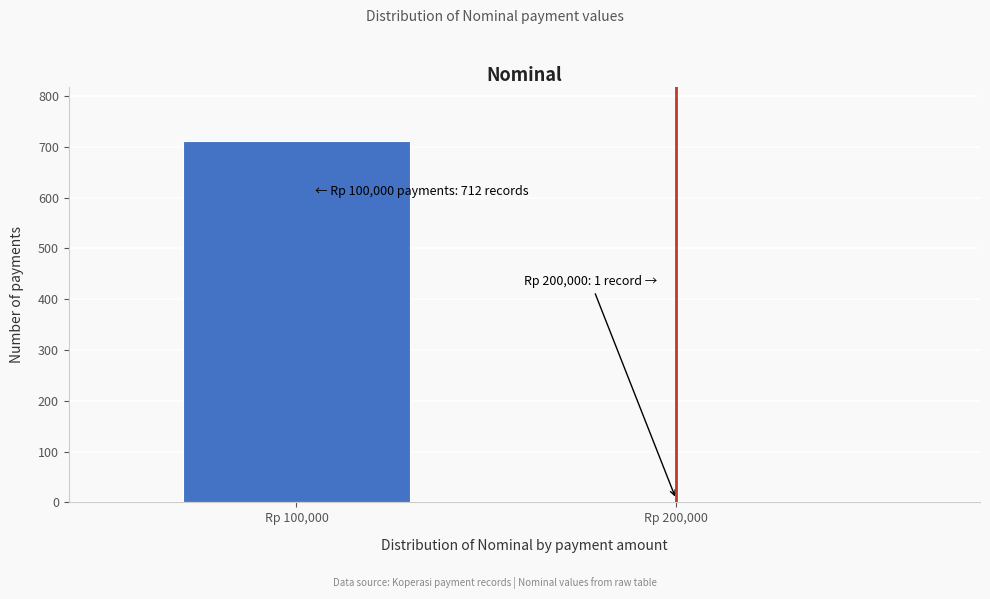

Reading right to left, extract all data points from this chart.

Rp 200,000=1	Rp 100,000=712